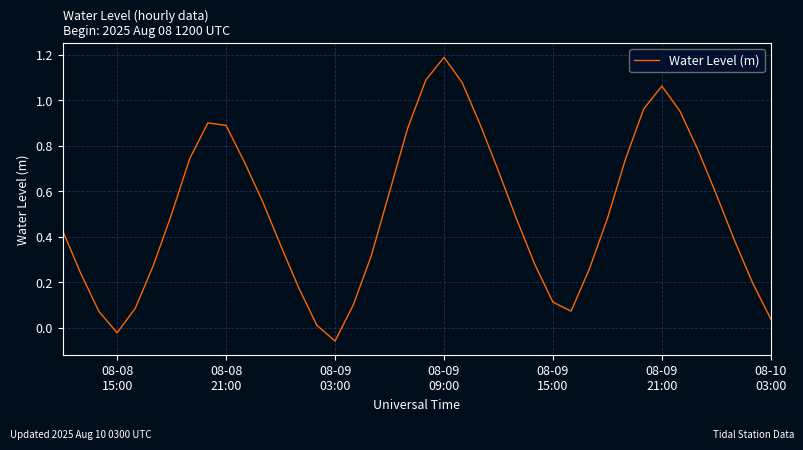

What is the greatest value displayed?

1.2